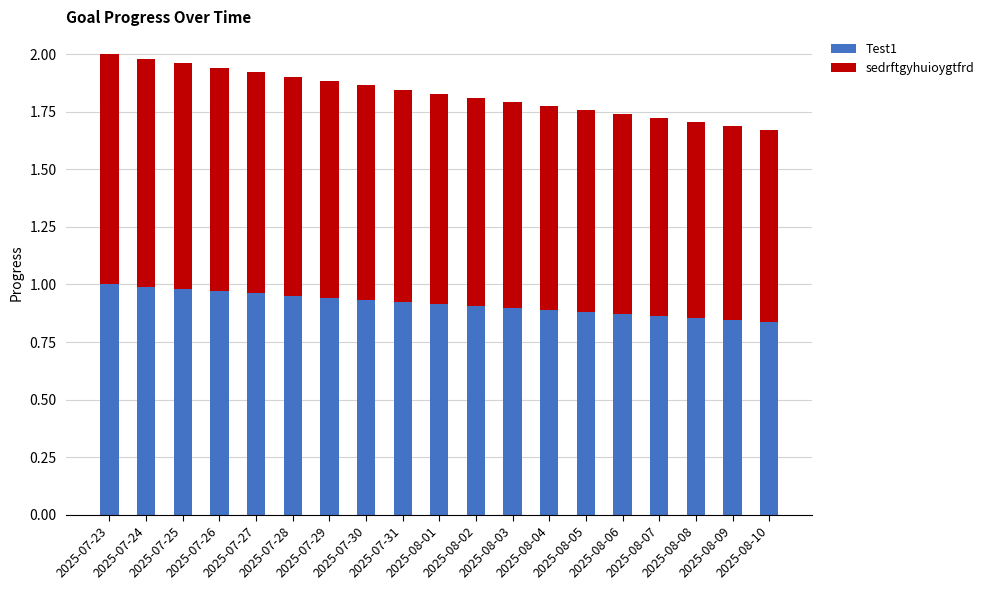

What is the sum of all Test1 values?

17.4